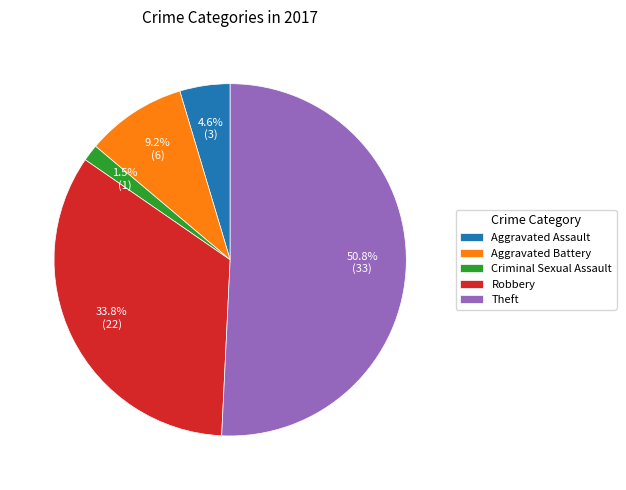

Is there a majority slice in this chart?

Yes